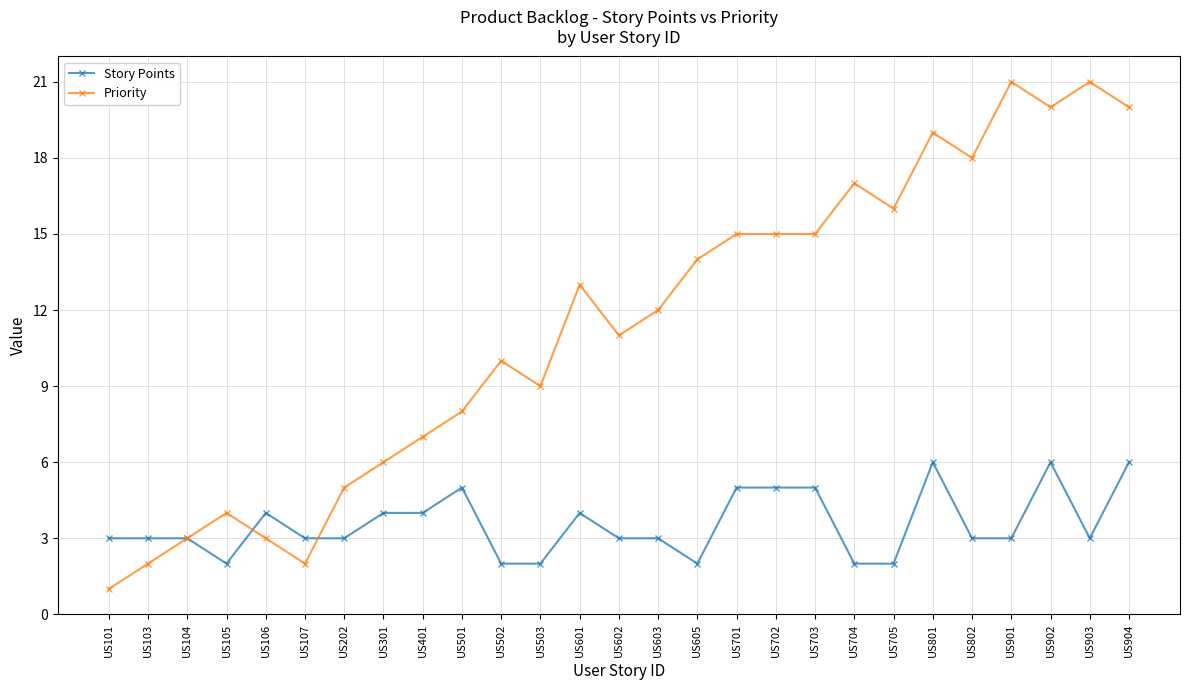

True or false: Priority has more than 2 interior local peaks.

True